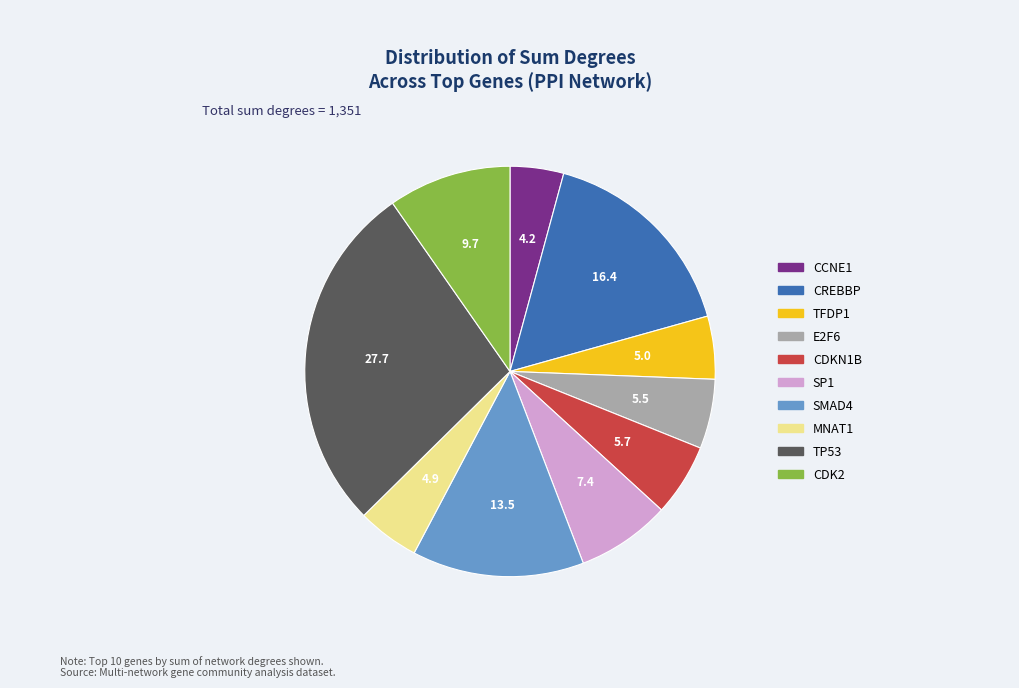

Which slice is the largest?

TP53